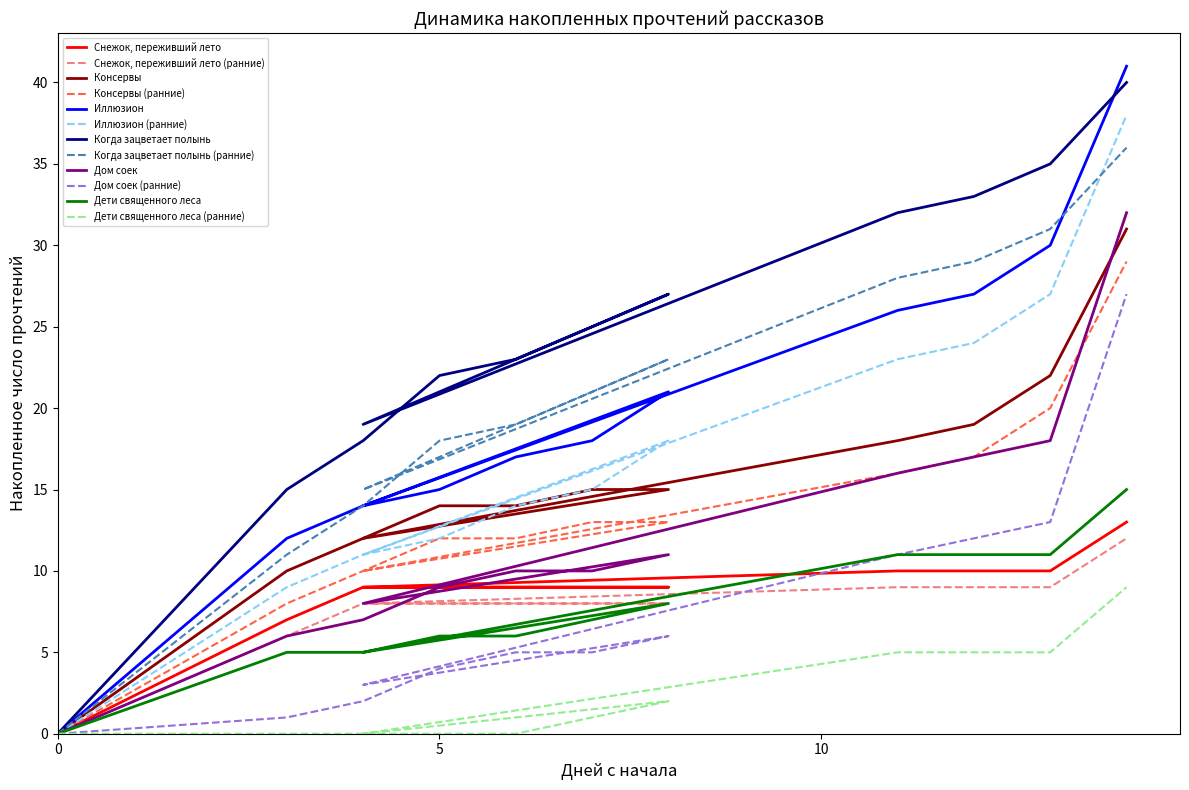

Does the chart have visible grid lines?

No